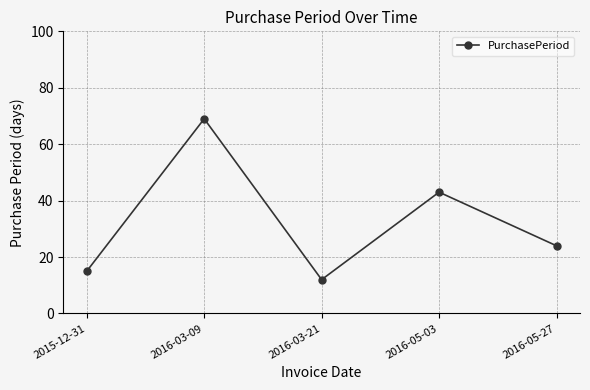

Reading left to right, list all the values displayed in this chart.

2015-12-31=15	2016-03-09=69	2016-03-21=12	2016-05-03=43	2016-05-27=24